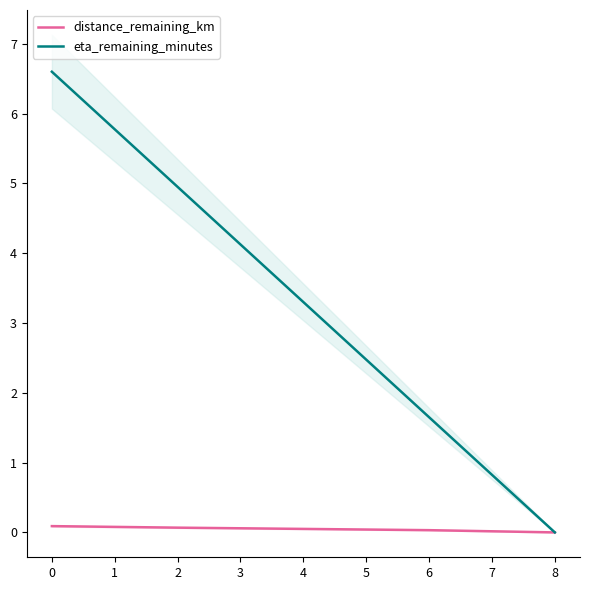

How many lines are shown in the chart?

2